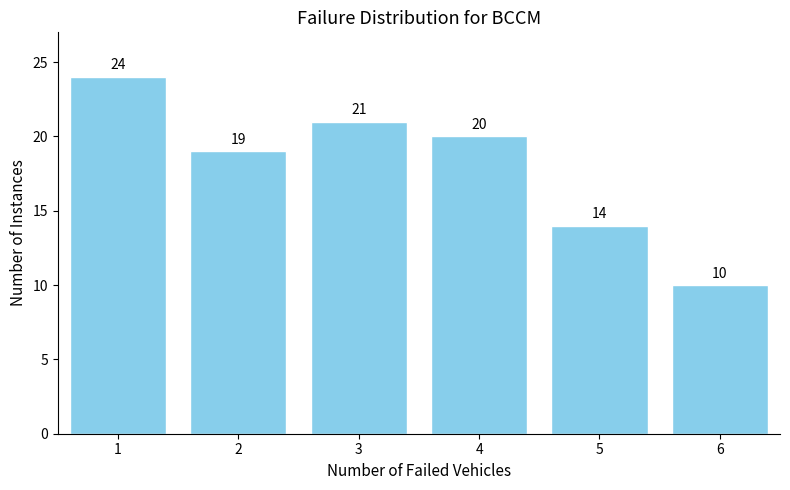

Reading left to right, what are all the values shown in this chart?

1=24	2=19	3=21	4=20	5=14	6=10